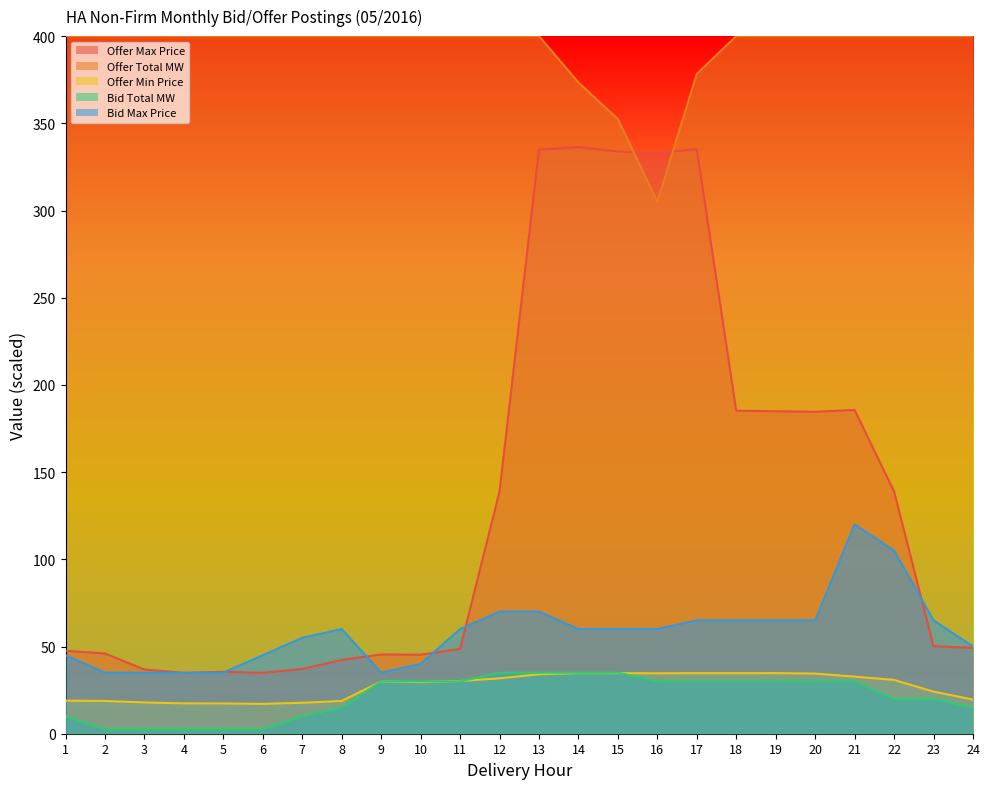

In Offer Max Price, how many points are higher than both neighbors (excluding endpoints)?

5